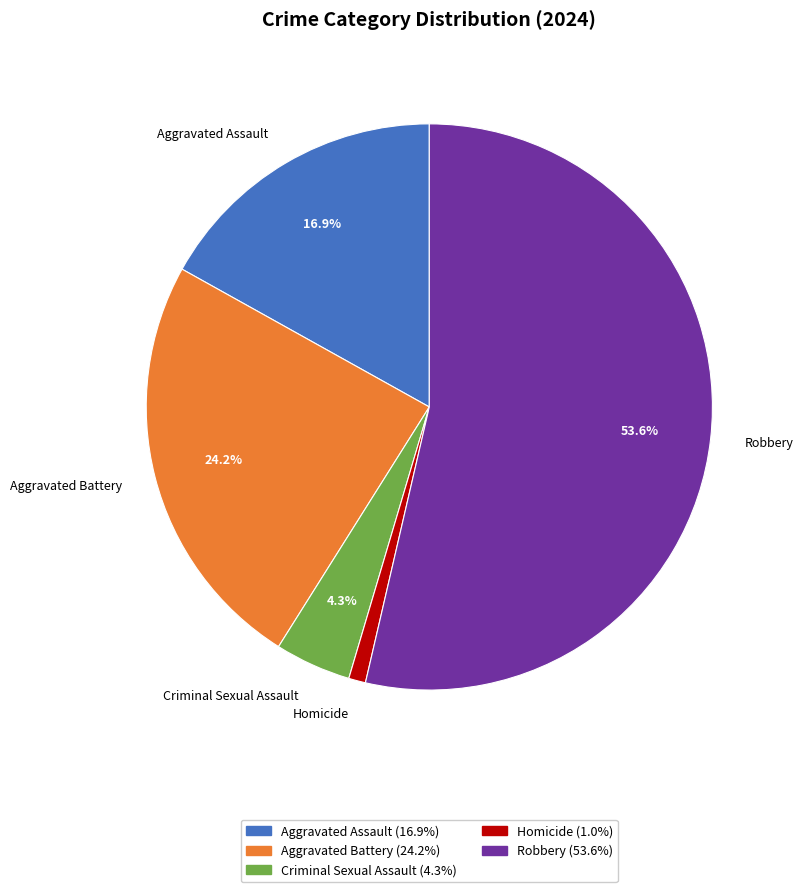

Approximately how many times larger is the value at Criminal Sexual Assault compared to Aggravated Battery?

0.2